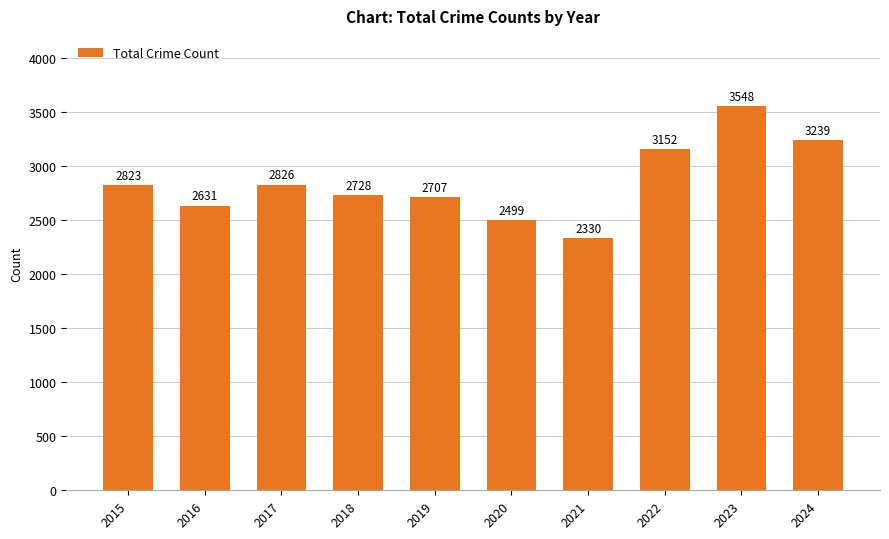

Reading left to right, transcribe all the data shown in this chart.

2823	2631	2826	2728	2707	2499	2330	3152	3548	3239